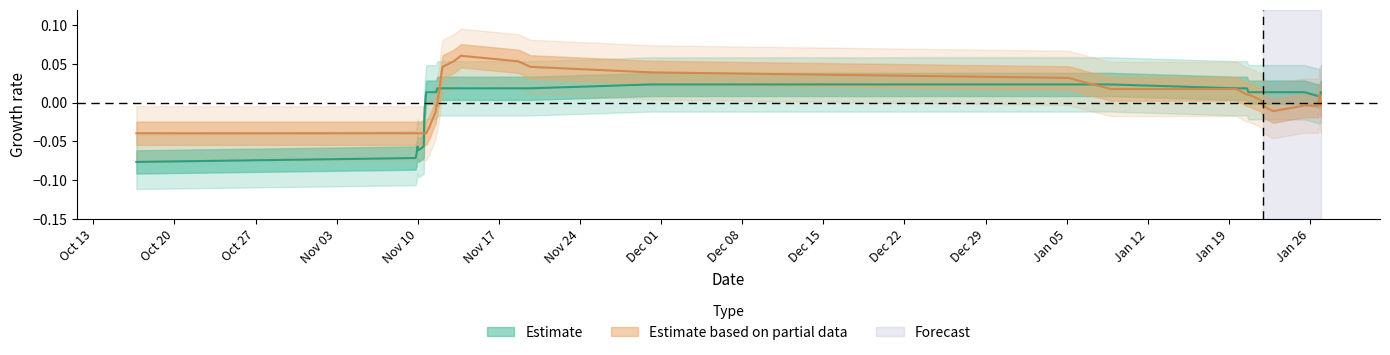

Count the number of data series in this chart.

2